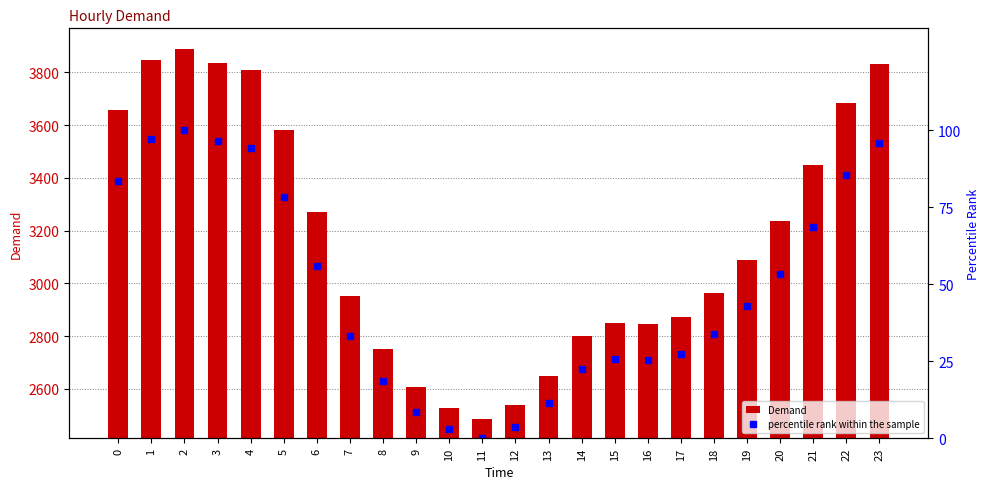

What value does the percentile rank within the sample series have at 20?

53.4